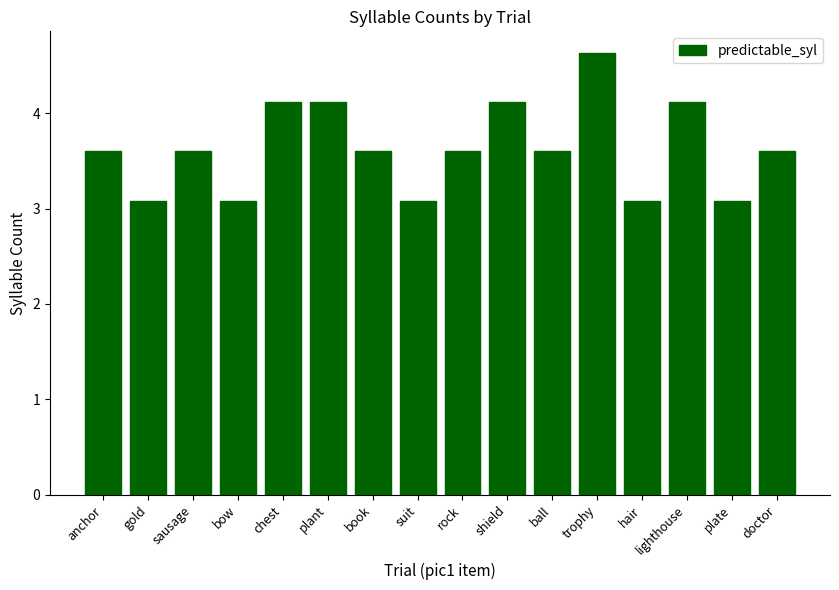

Which category has the highest value across all series?

trophy